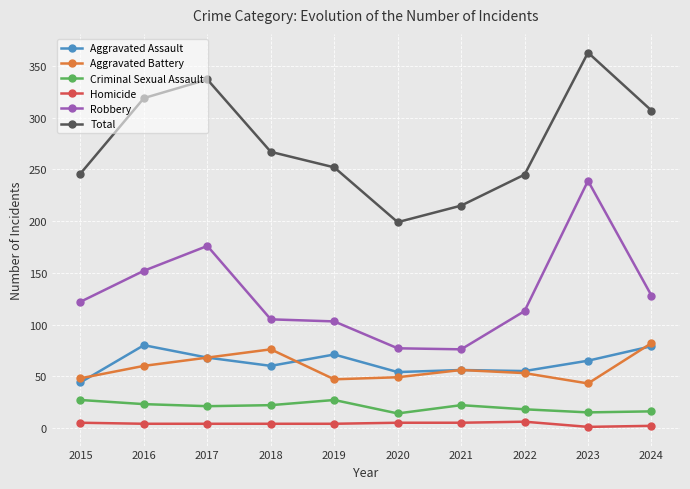

What is the minimum value for Total?

199